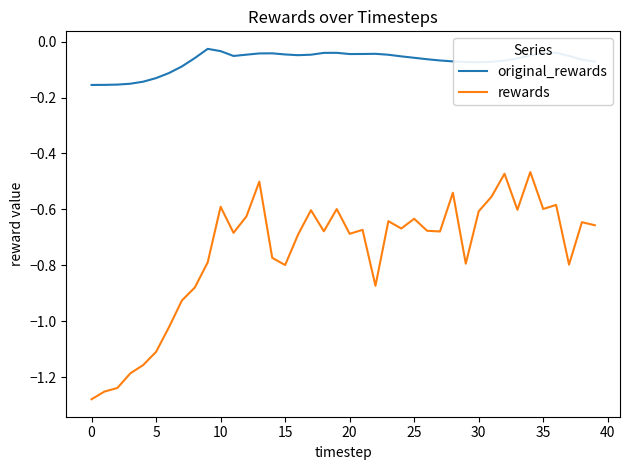

Rank the series by their average value, from lowest to highest.

rewards, original_rewards